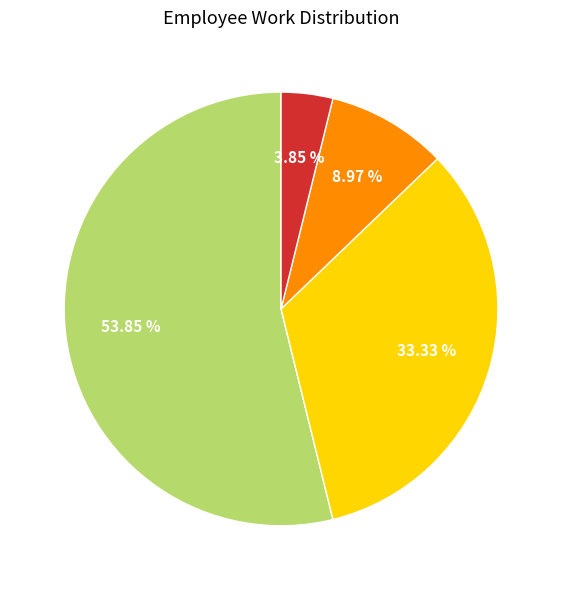

Does any single category account for the majority?

Yes